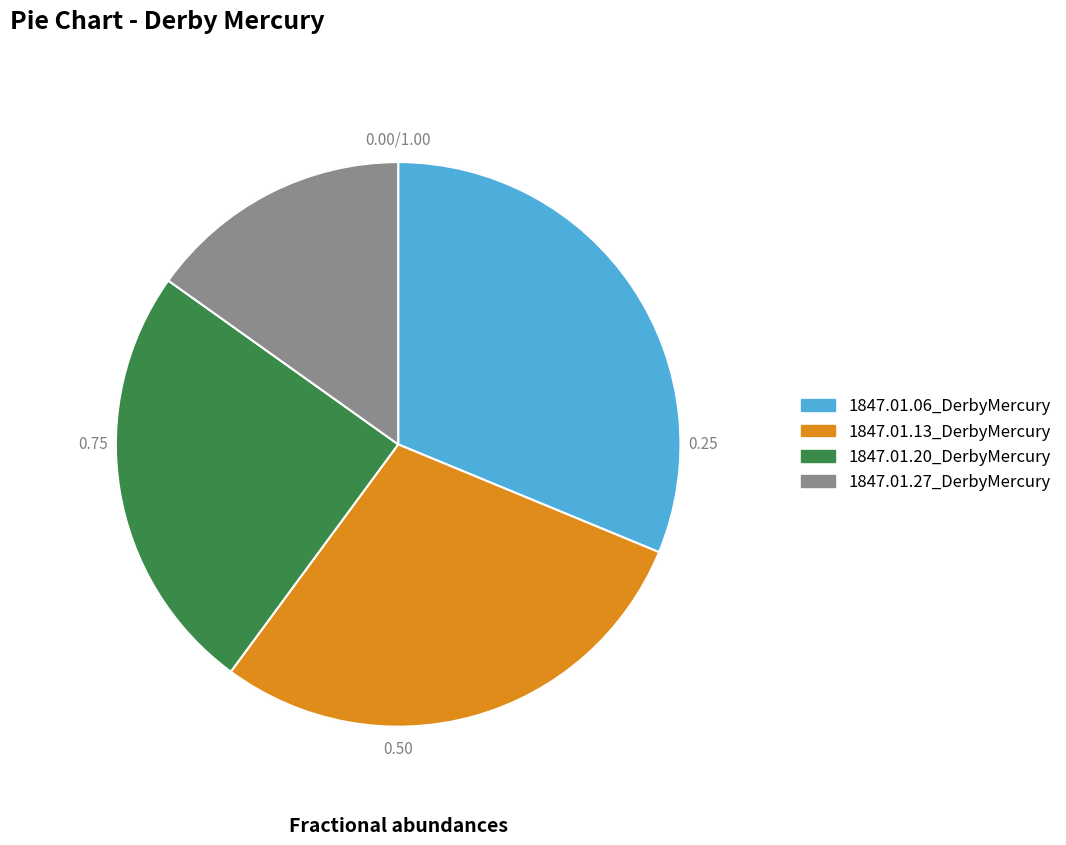

Which slice is the smallest?

1847.01.27_DerbyMercury